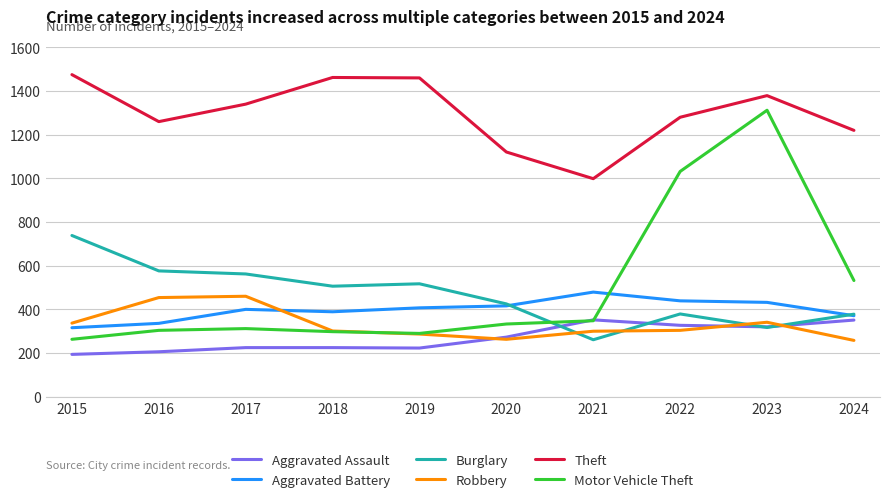

What is the maximum value shown in the chart?

1474